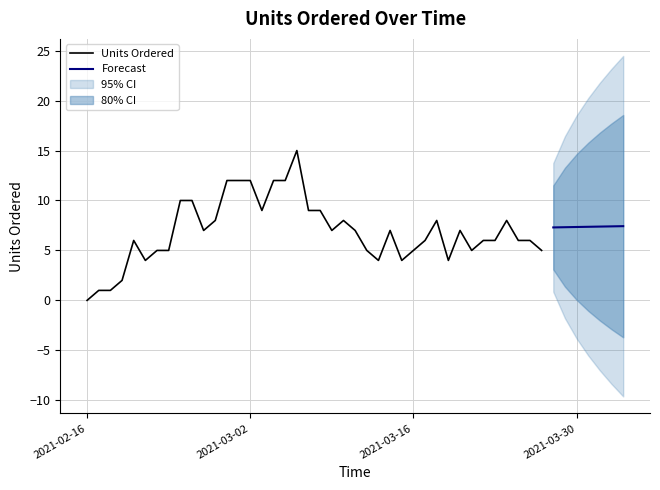

How many interior local peaks (higher than both neighbors) does the data have?

7